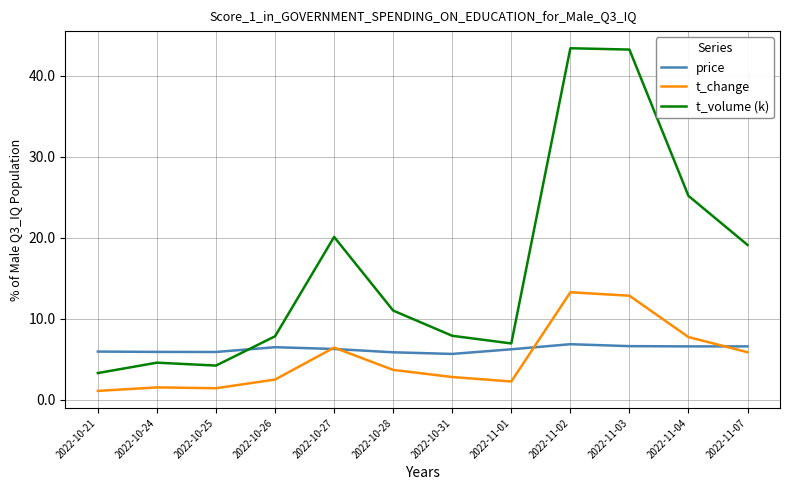

What is the total value across all series at 2022-10-25?

11.6